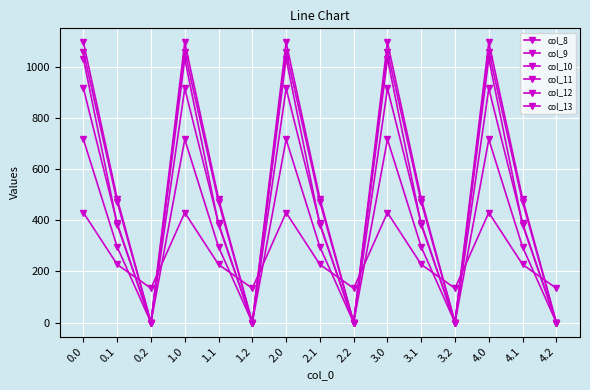

How many lines are shown in the chart?

6